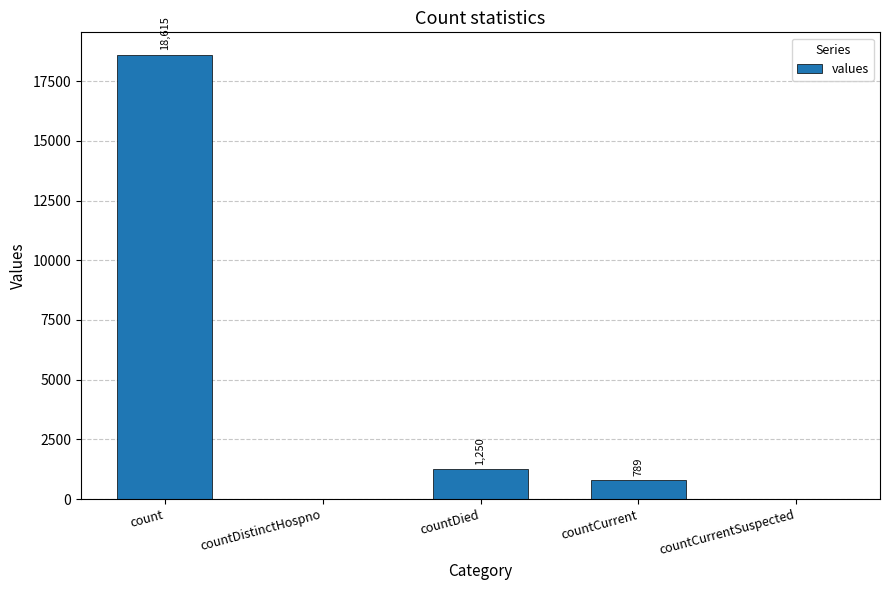

Where is the data nearest to the value 9307?

countDied